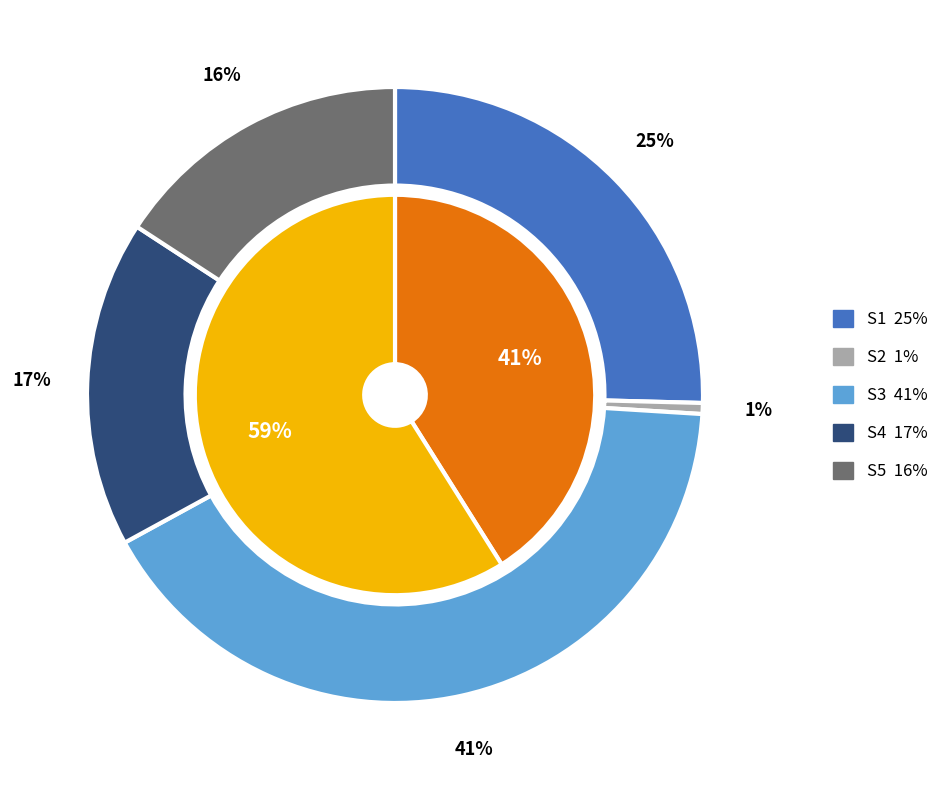

What is the largest slice in the pie chart?

S3